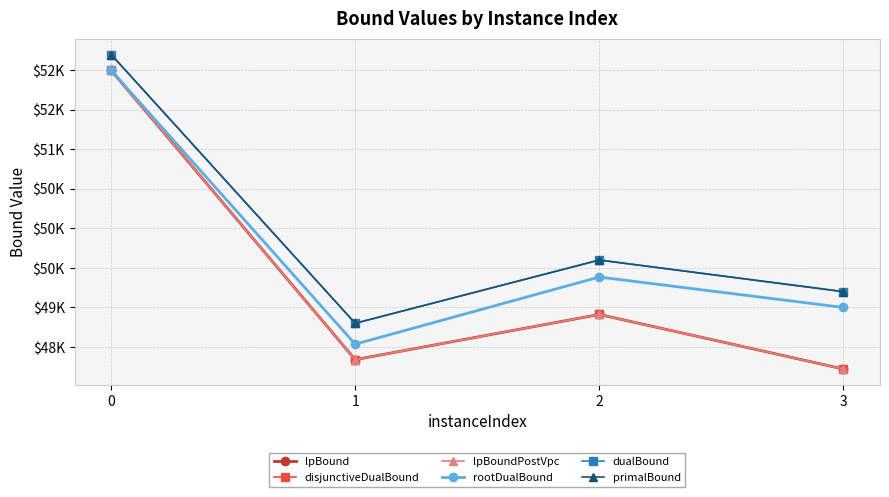

Reading left to right, what are all the values shown in this chart?

lpBound: 0=52000.0	1=48340.0	2=48911.1	3=48221.5
disjunctiveDualBound: 0=52000.0	1=48340.0	2=48911.1	3=48221.5
lpBoundPostVpc: 0=52000.0	1=48340.0	2=48911.1	3=48221.5
rootDualBound: 0=52000.0	1=48535.7	2=49385.0	3=49000.0
dualBound: 0=52200.0	1=48800.0	2=49600.0	3=49200.0
primalBound: 0=52200.0	1=48800.0	2=49600.0	3=49200.0